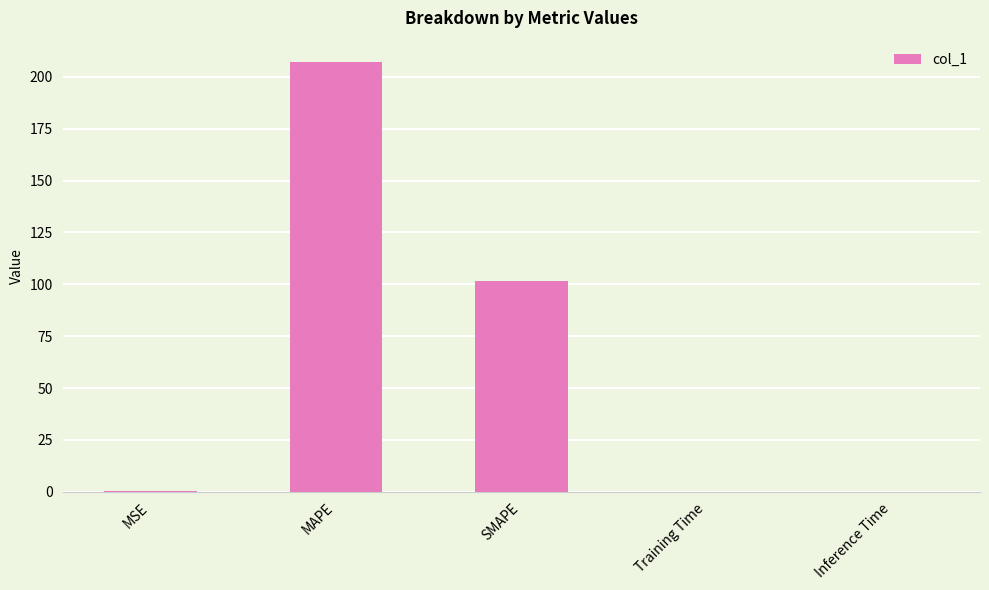

What is the maximum value shown in the chart?

207.1